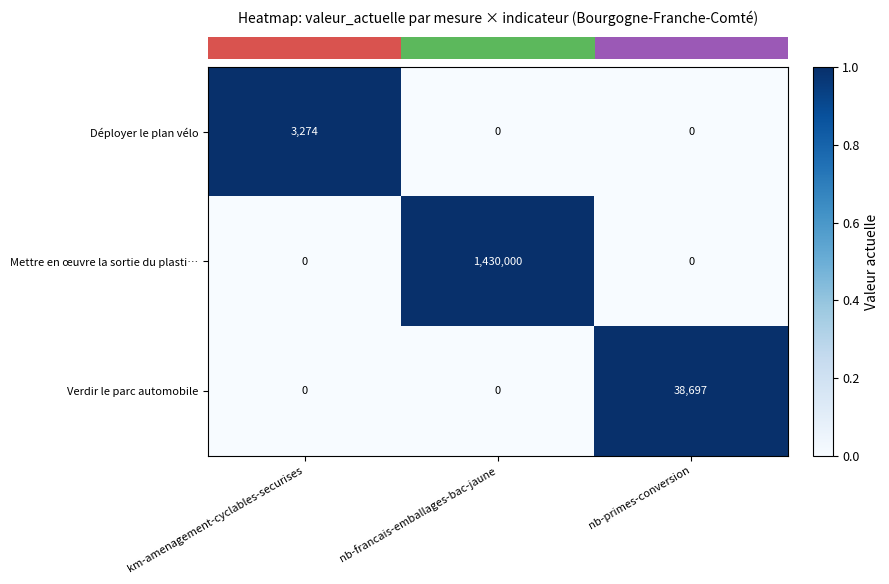

Is it true that Déployer le plan vélo equals 5079 at km-amenagement-cyclables-securises?

False